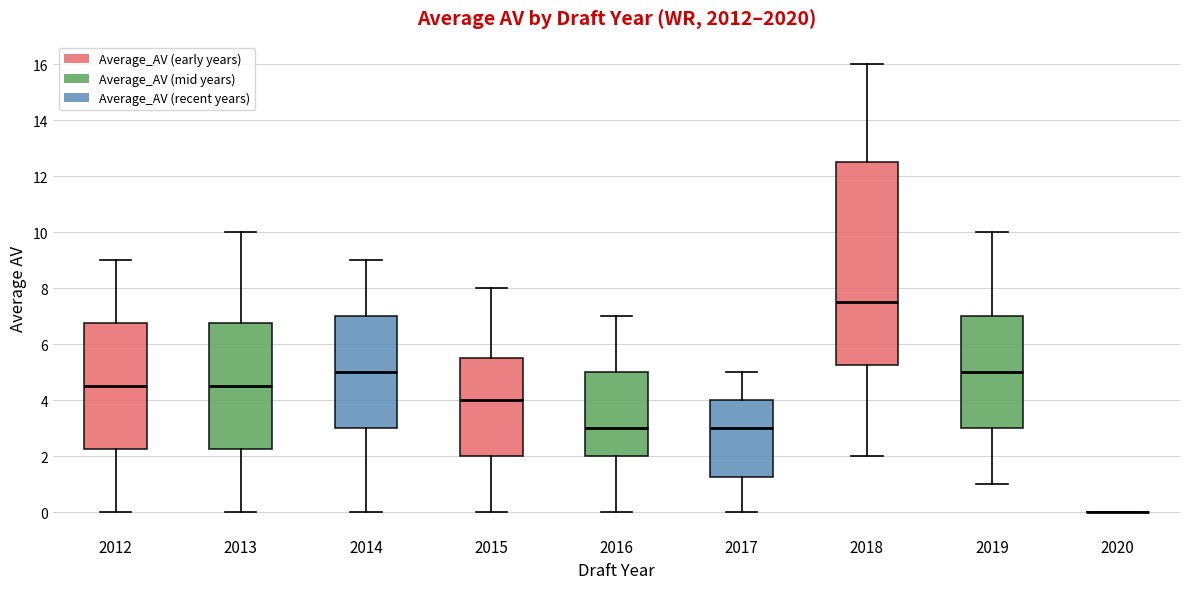

Comparing the boxes themselves (not the whiskers), which one is the tallest?

2018